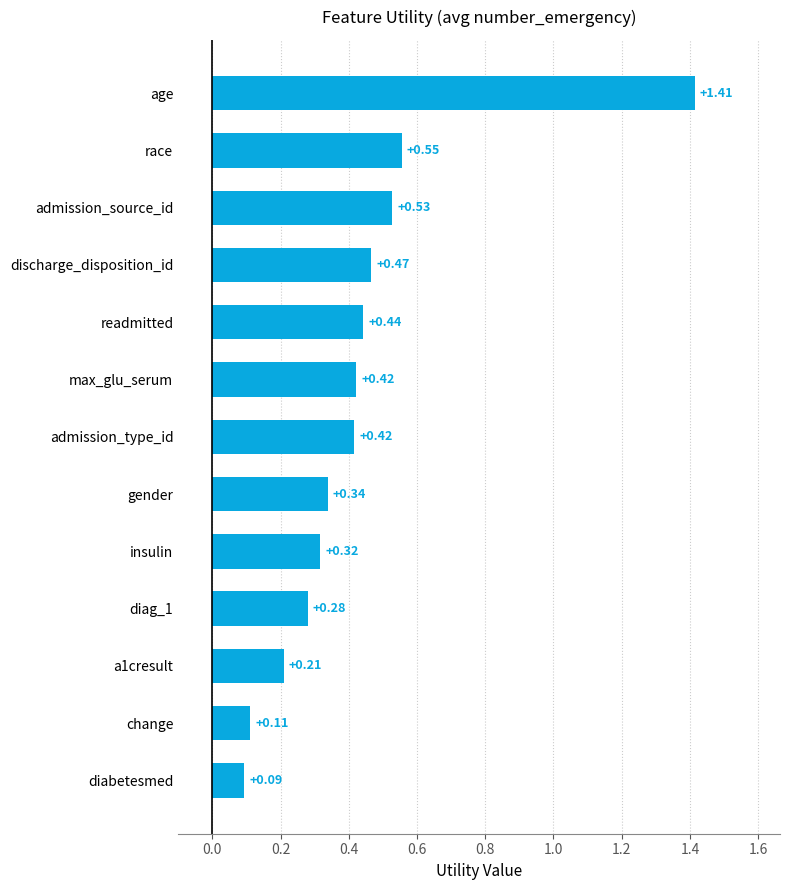

What is the difference between the maximum and second lowest values?

1.3